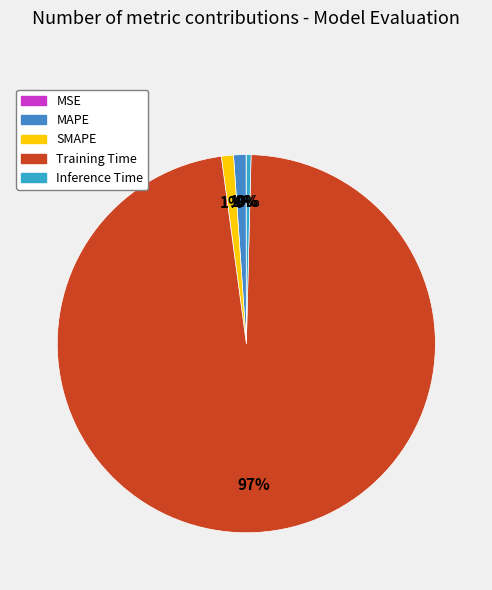

Which has a higher value, SMAPE or MSE?

SMAPE